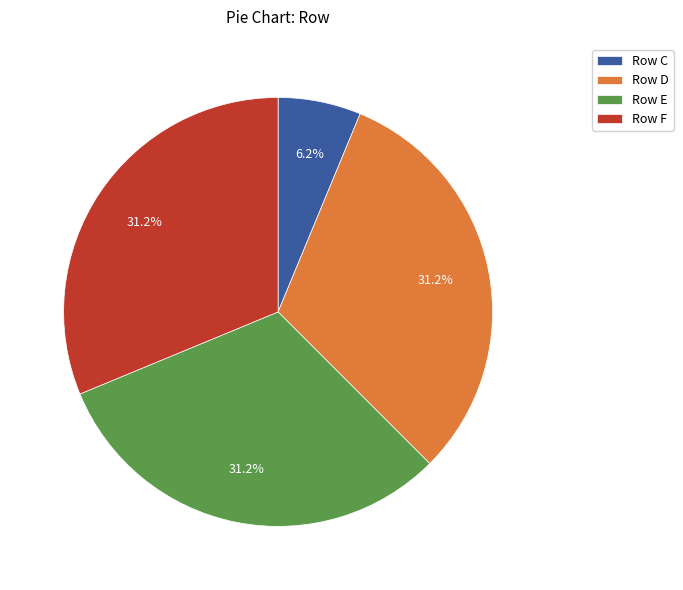

Does any single category account for the majority?

No